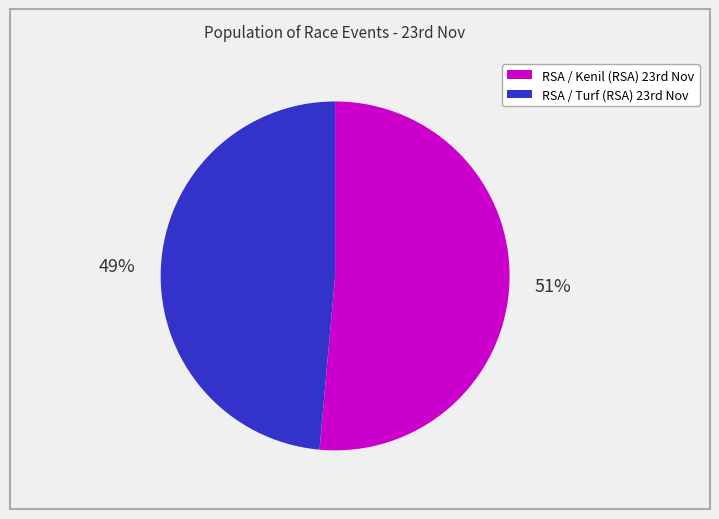

Count the number of slices in the pie.

2